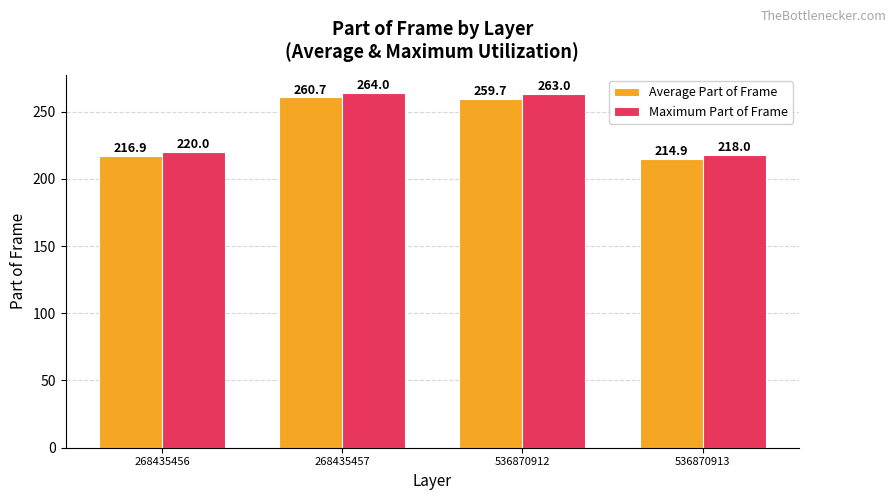

What is the difference between the maximum and minimum values in the Average Part of Frame series?

45.8